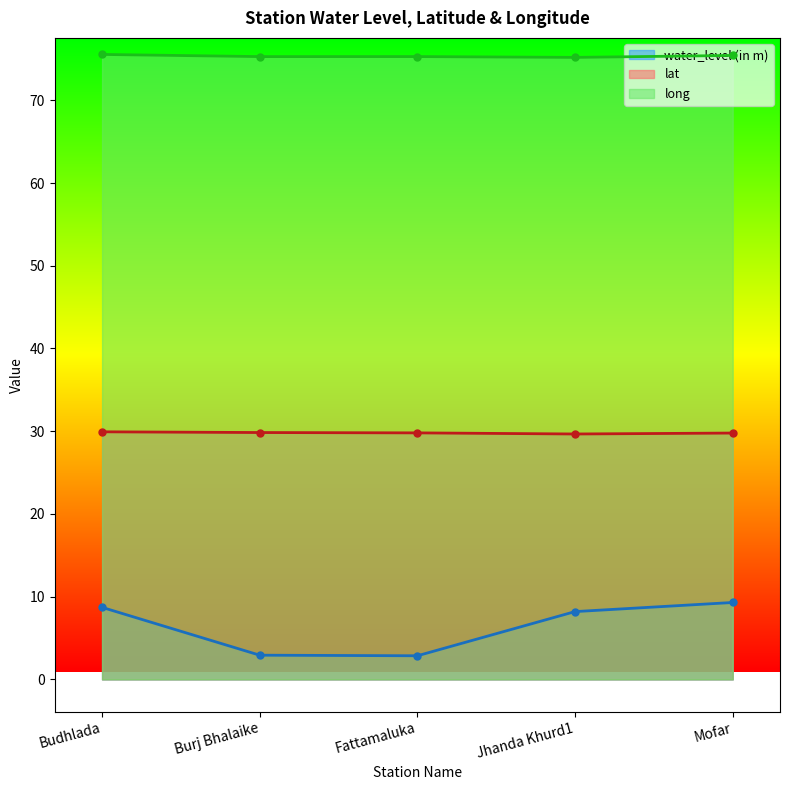

What is the sum of the lat values at Budhlada and Fattamaluka?

59.7